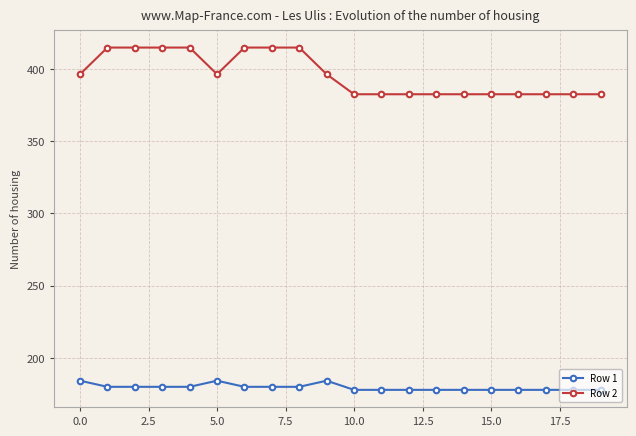

Rank the series by their maximum value, from highest to lowest.

Row 2, Row 1